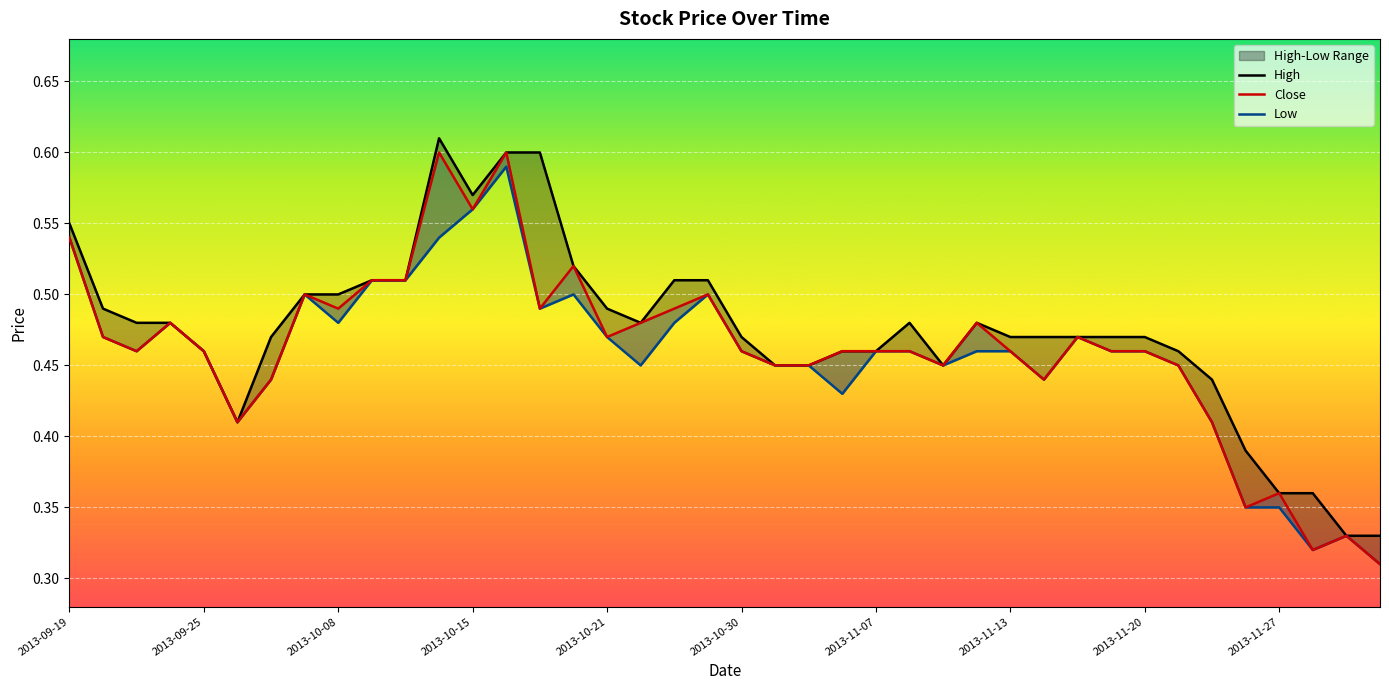

What is the sum of the High values at 29 and 12?

1.0